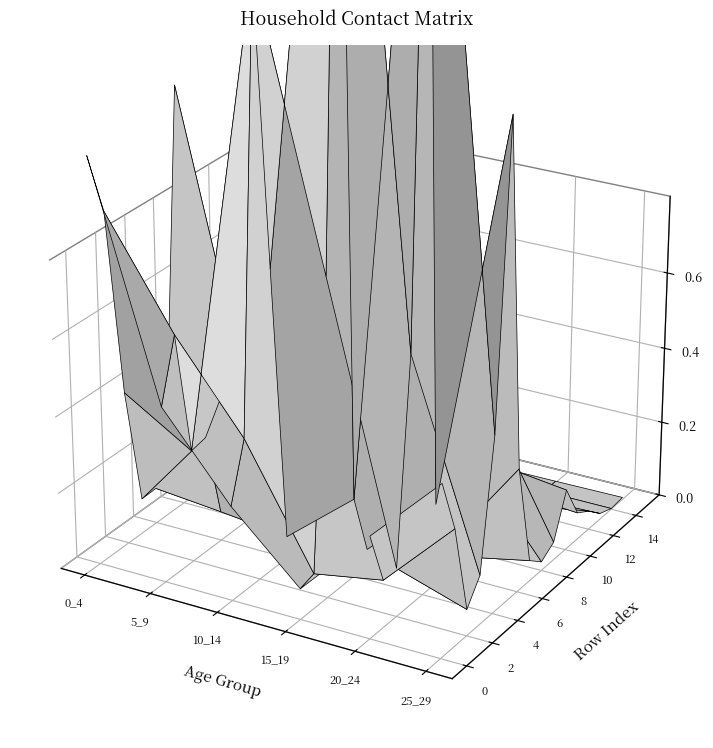

Reading right to left, what are all the values shown in this chart?

0_4: 15=0.0	14=0.0	13=0.0	12=0.0	11=0.0	10=0.0	9=0.1	8=0.2	7=0.5	6=1.1	5=0.3	4=0.1	3=0.1	2=0.4	1=0.9	0=1.0
5_9: 15=0.0	14=0.0	13=0.0	12=0.0	11=0.0	10=0.1	9=0.2	8=0.9	7=0.4	6=0.4	5=0.4	4=0.1	3=0.3	2=0.3	1=0.6	0=0.5
10_14: 15=0.0	14=0.0	13=0.0	12=0.0	11=0.0	10=0.1	9=0.2	8=0.8	7=0.7	6=0.4	5=0.1	4=0.1	3=0.8	2=1.5	1=0.4	0=0.2
15_19: 15=0.0	14=0.0	13=0.0	12=0.0	11=0.1	10=0.1	9=0.6	8=0.7	7=0.2	6=0.1	5=0.0	4=0.2	3=2.6	2=0.8	1=0.1	0=0.1
20_24: 15=0.0	14=0.0	13=0.0	12=0.0	11=0.1	10=0.2	9=0.4	8=0.2	7=0.0	6=0.1	5=0.2	4=2.4	3=0.6	2=0.1	1=0.1	0=0.3
25_29: 15=0.0	14=0.0	13=0.0	12=0.0	11=0.1	10=0.2	9=0.0	8=0.0	7=0.1	6=0.3	5=1.2	4=0.5	3=0.1	2=0.1	1=0.3	0=0.4